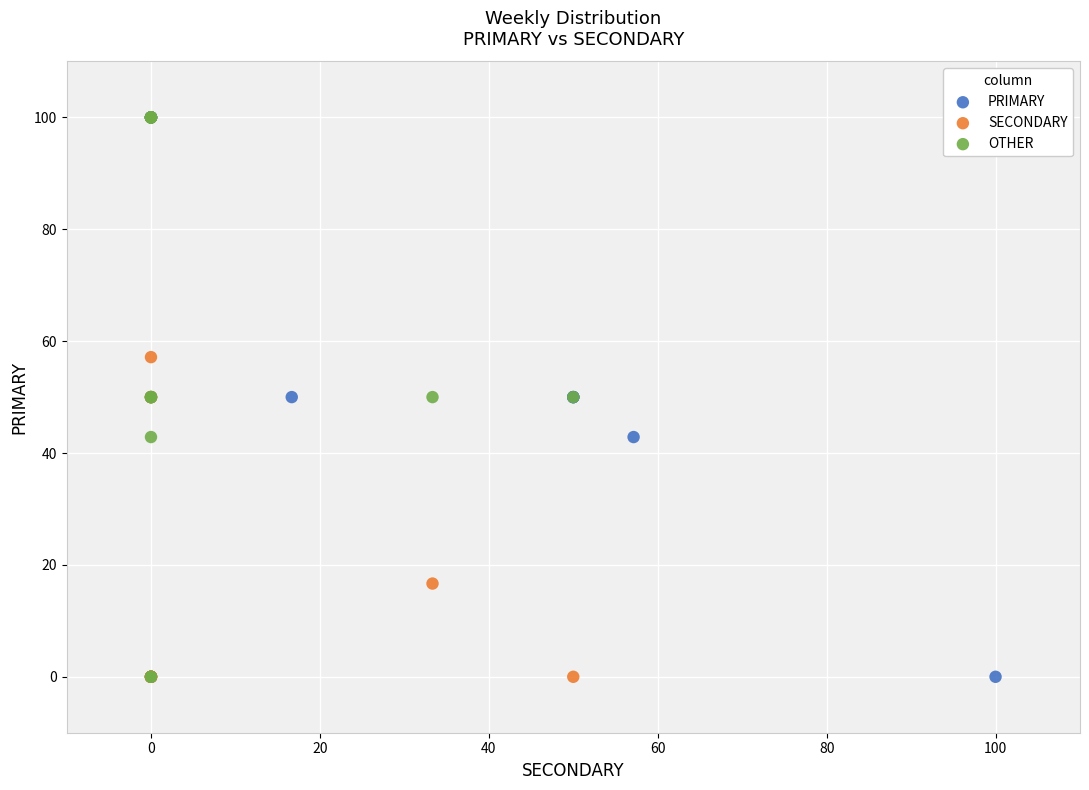

What are all the series names shown in the legend?

PRIMARY, SECONDARY, OTHER